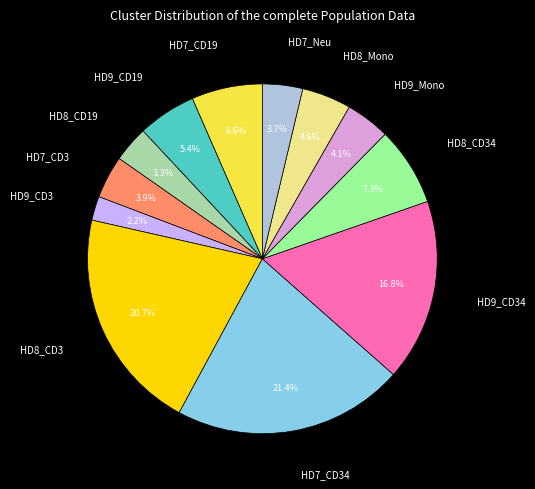

Which slice is the smallest?

HD9_CD3